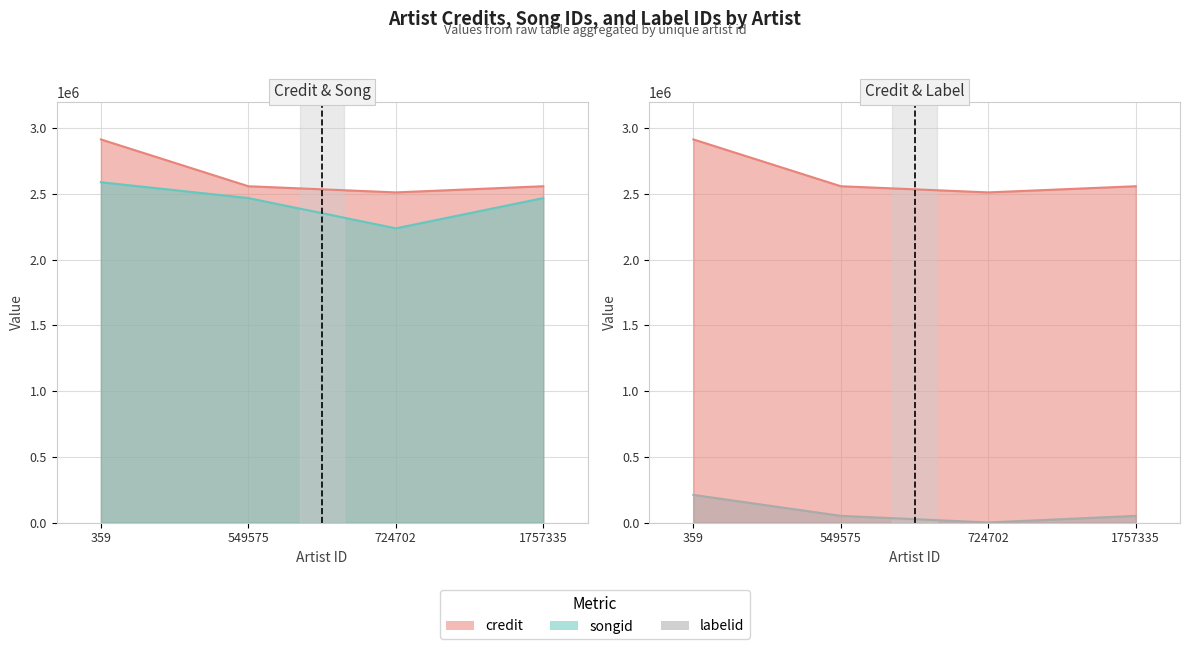

At which category does labelid reach its first local valley?

724702